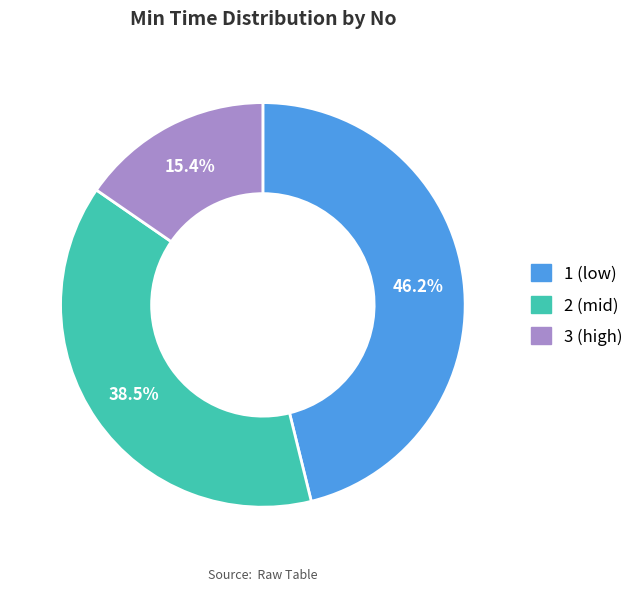

Is it true that 1 is 33% of the pie?

False